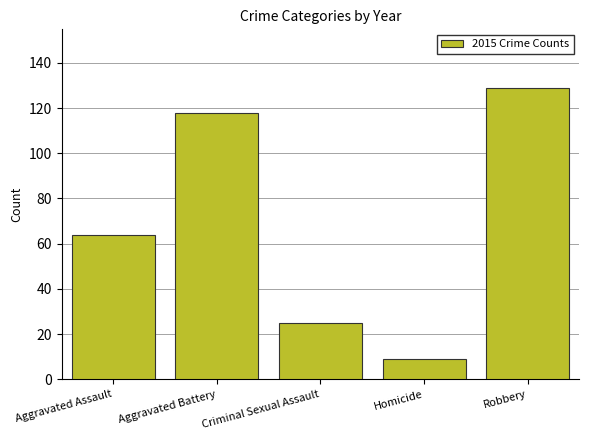

What is the value of the 2nd bar from the left?

118